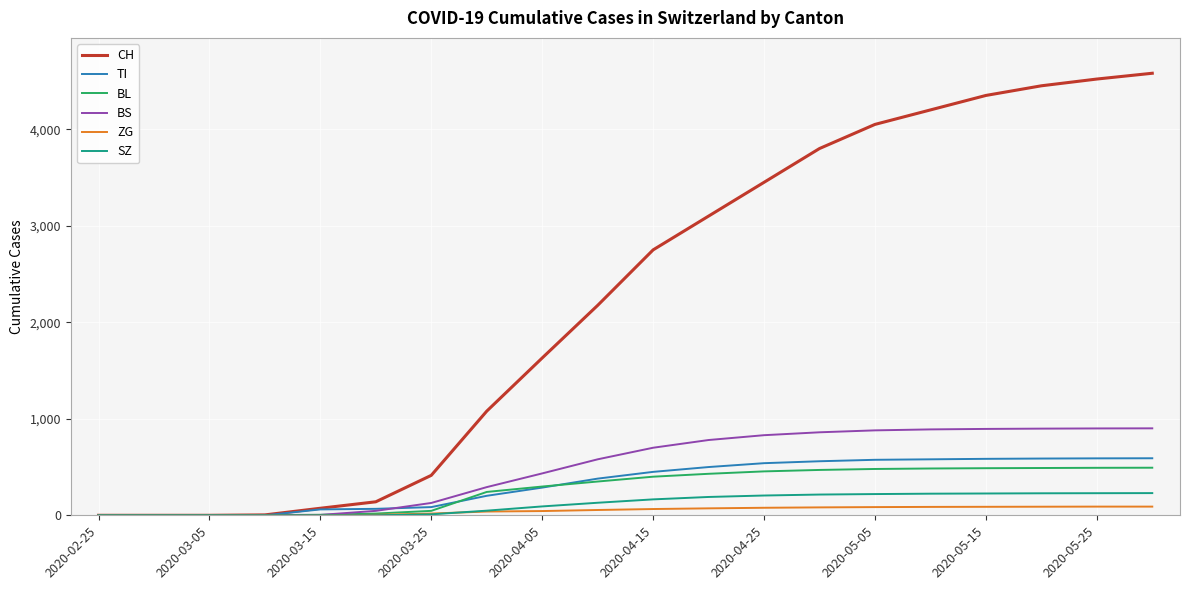

Which series has the widest spread of values?

CH